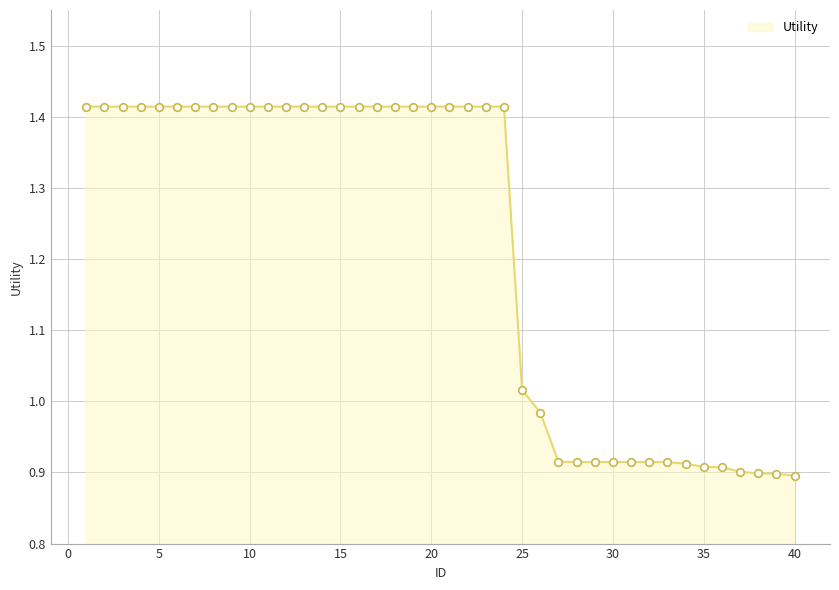

What is the difference between the maximum and minimum values?

0.5